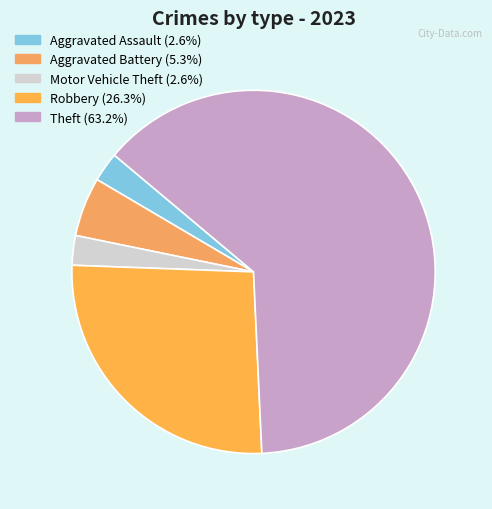

Which category accounts for the majority?

Theft